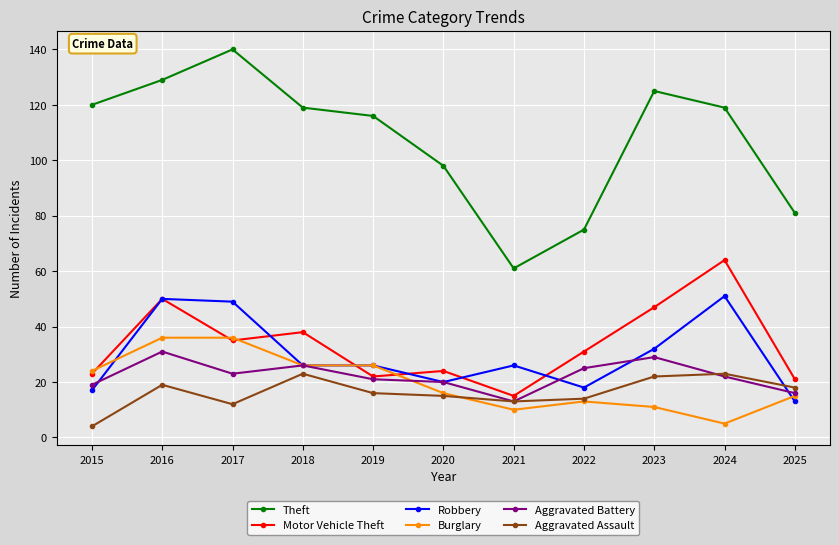

Where is the first local maximum for Motor Vehicle Theft?

2016